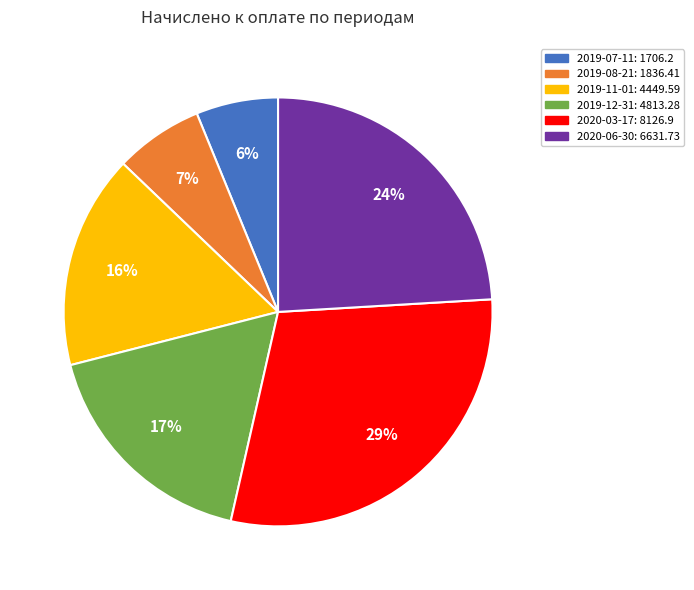

Is it true that 2020-06-30: 6631.73 is 38% of the pie?

False